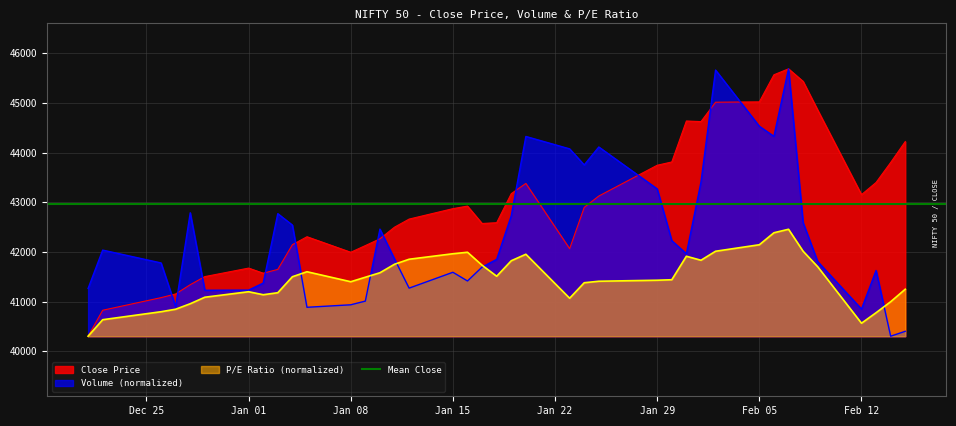

What is the highest value of the P/E Ratio (normalized) series?

42456.7